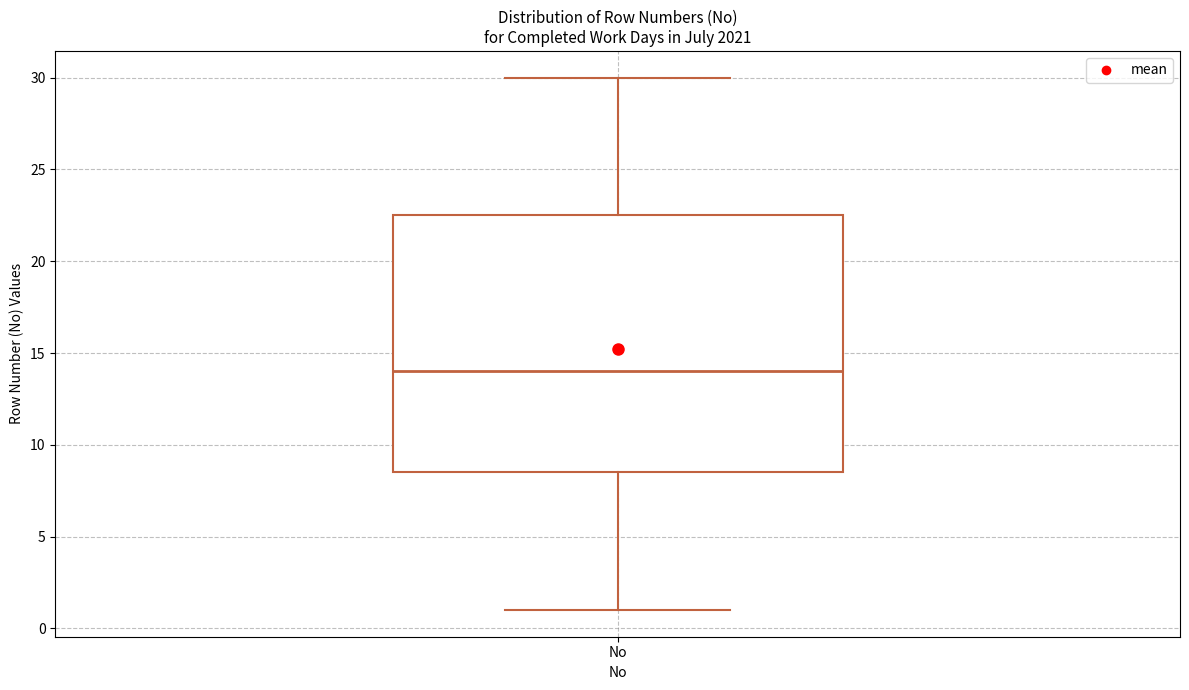

Transcribe this box plot: give where the median line is, the range the box spans, and where the two whiskers end, as read against the y-axis. The values are not printed on the chart, so give them approximately, as read against the axis.

median 14.0, box 8.5 to 22.5, whiskers 1.0 to 30.0